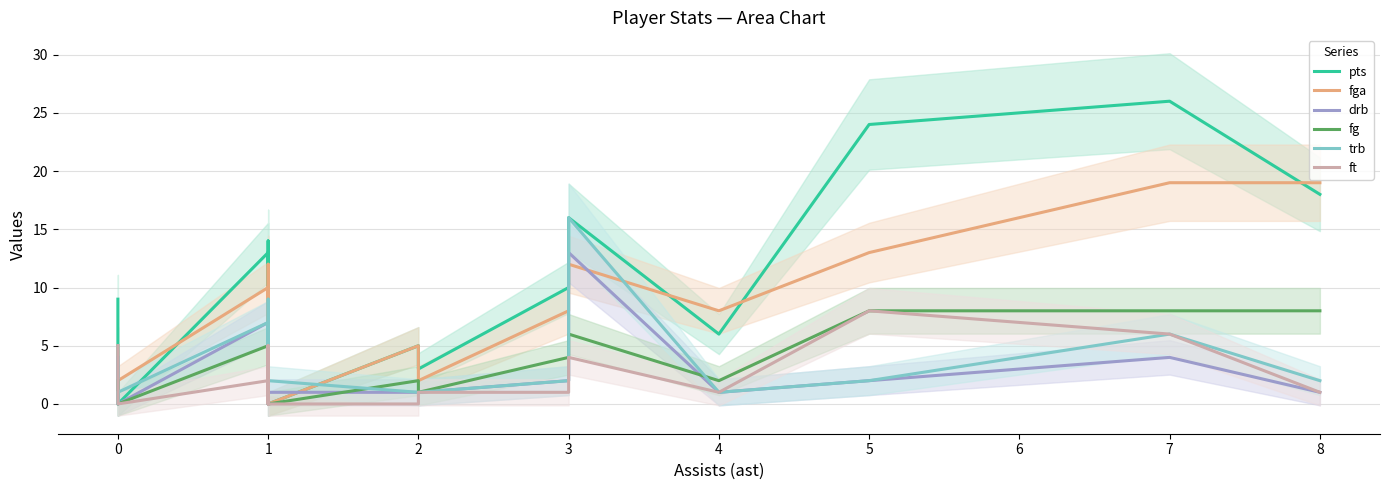

True or false: trb has more than 0 interior local peaks.

True